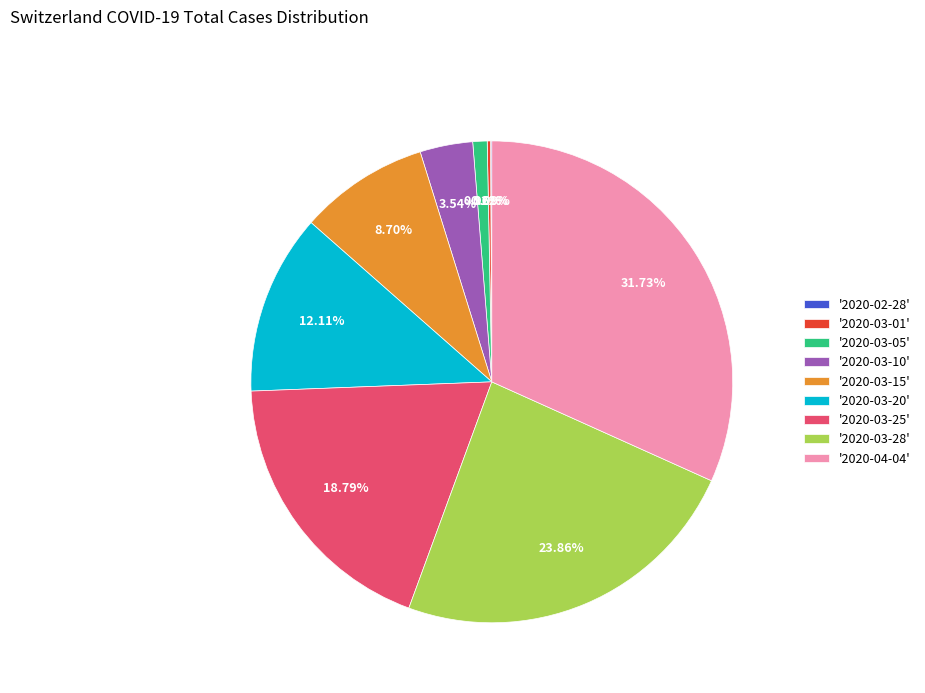

Is the sum of '2020-03-28' and '2020-04-04' greater than half?

Yes